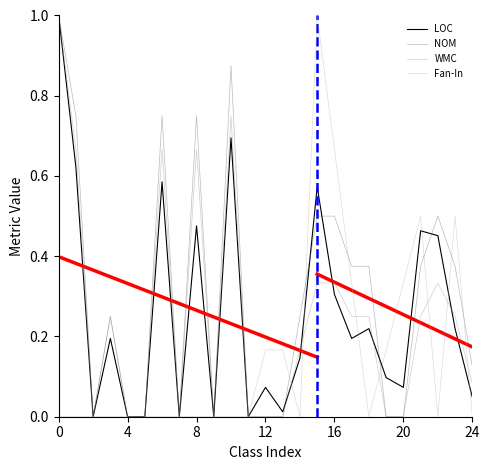

Reading left to right, list all the values displayed in this chart.

LOC: 1.0	0.6	0.0	0.2	0.0	0.0	0.6	0.0	0.5	0.0	0.7	0.0	0.1	0.0	0.1	0.6	0.3	0.2	0.2	0.1	0.1	0.5	0.5	0.2	0.0
NOM: 1.0	0.8	0.0	0.2	0.0	0.0	0.8	0.0	0.8	0.0	0.9	0.0	0.0	0.0	0.2	0.5	0.5	0.4	0.4	0.0	0.0	0.4	0.5	0.4	0.1
WMC: 1.0	0.7	0.0	0.2	0.0	0.0	0.7	0.0	0.7	0.0	0.8	0.0	0.0	0.0	0.2	0.3	0.3	0.2	0.2	0.0	0.0	0.2	0.3	0.2	0.1
Fan-In: 0.0	0.0	0.0	0.0	0.0	0.0	0.0	0.0	0.0	0.0	0.0	0.0	0.2	0.2	0.0	1.0	0.7	0.3	0.0	0.2	0.3	0.5	0.0	0.5	0.0